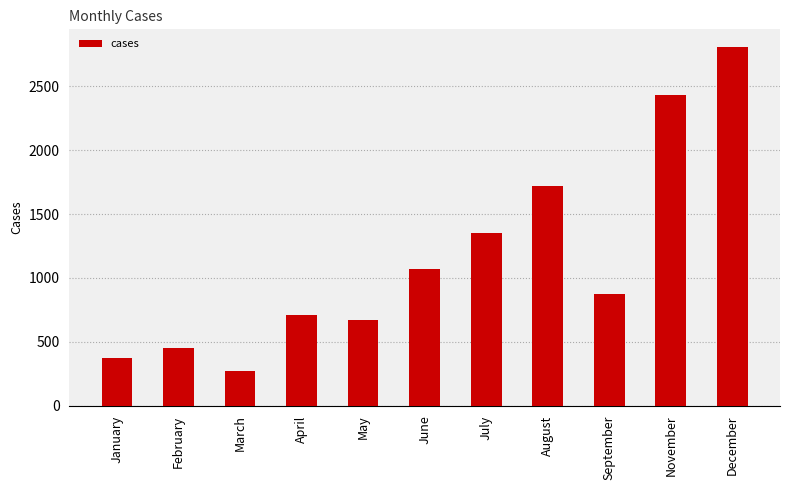

How many bars are there in total?

11